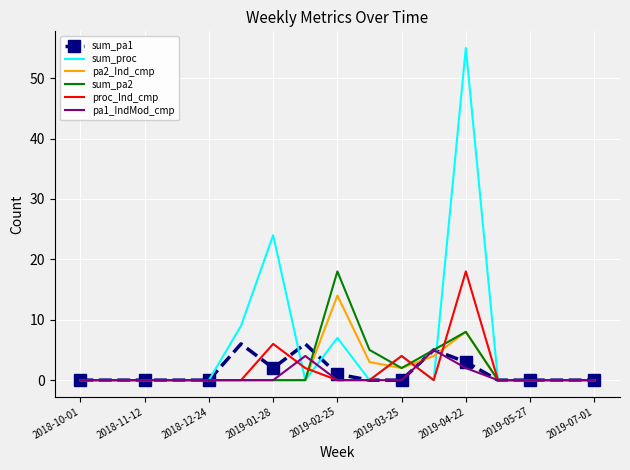

Which series has the largest total across all categories?

sum_proc